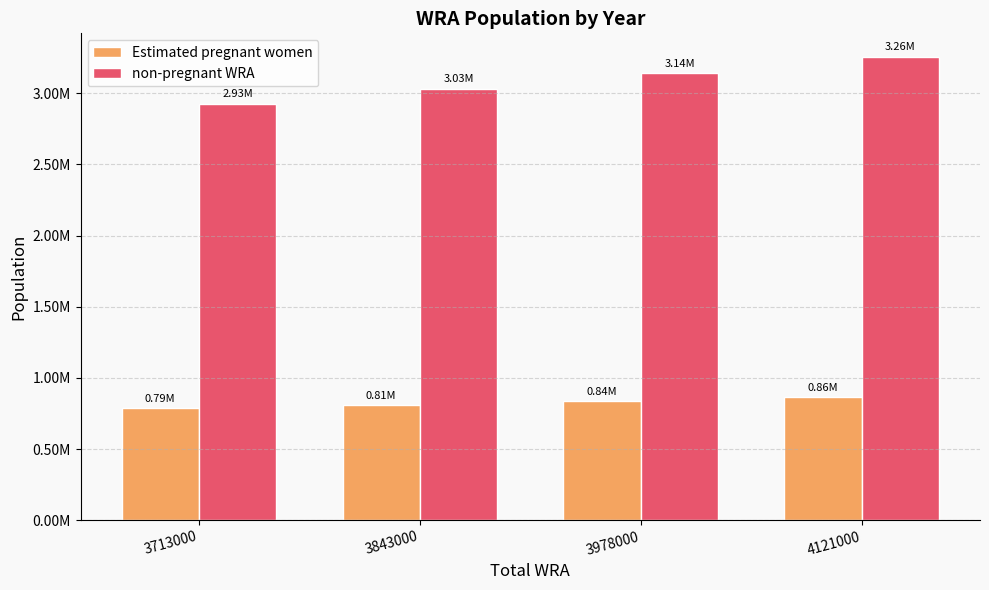

Rank the series at 3713000 from lowest to highest value.

Estimated pregnant women, non-pregnant WRA